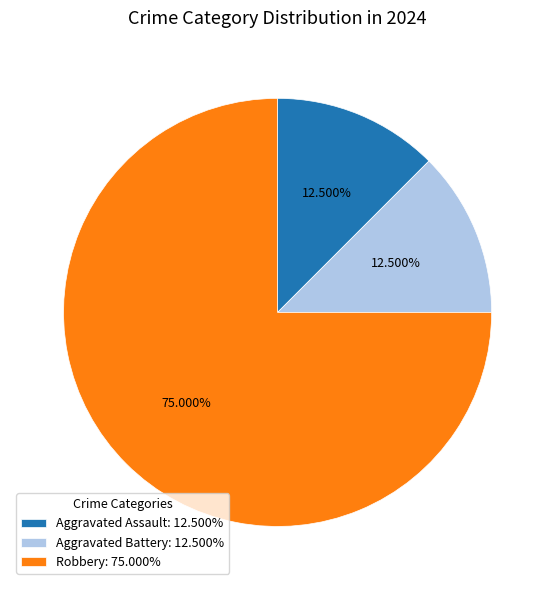

Do Aggravated Battery: 12.500% and Aggravated Assault: 12.500% together represent more than half of the pie?

No